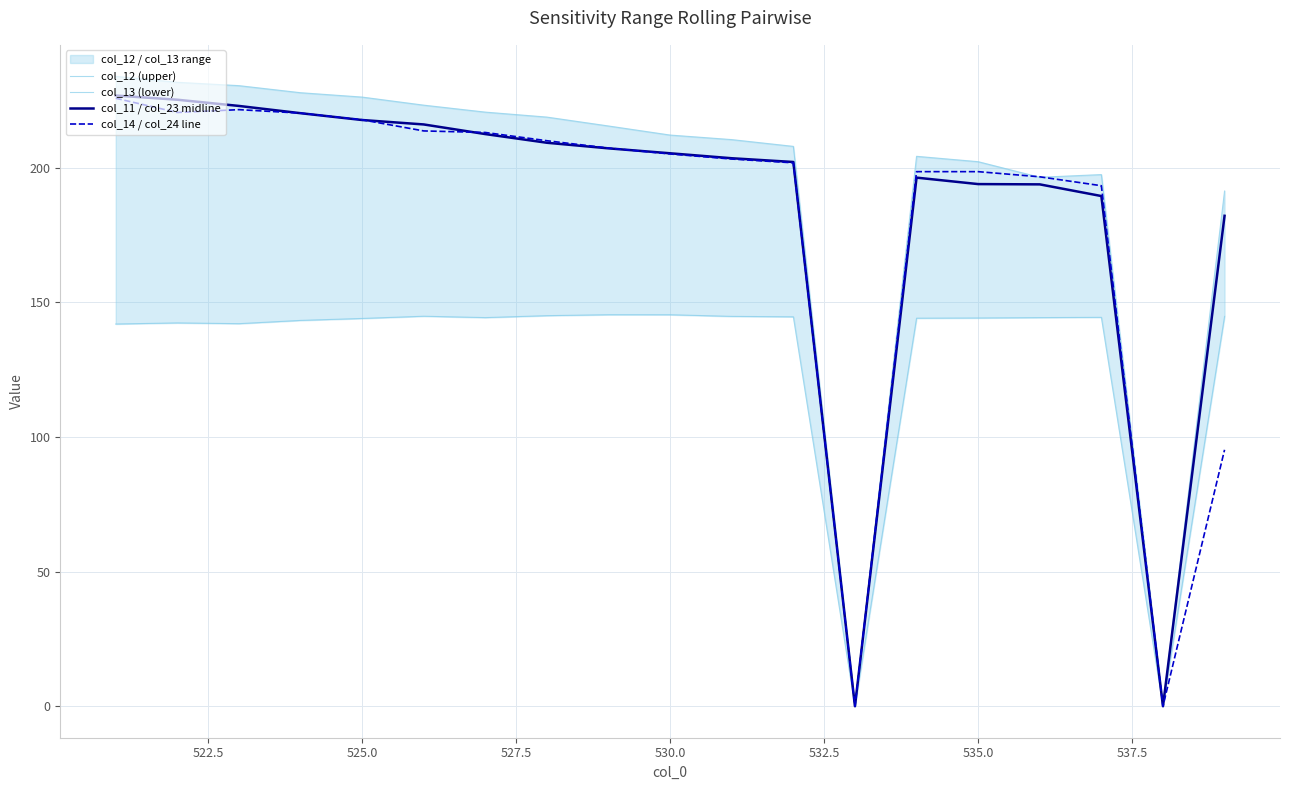

Which series has the largest total across all categories?

col_12 (upper)